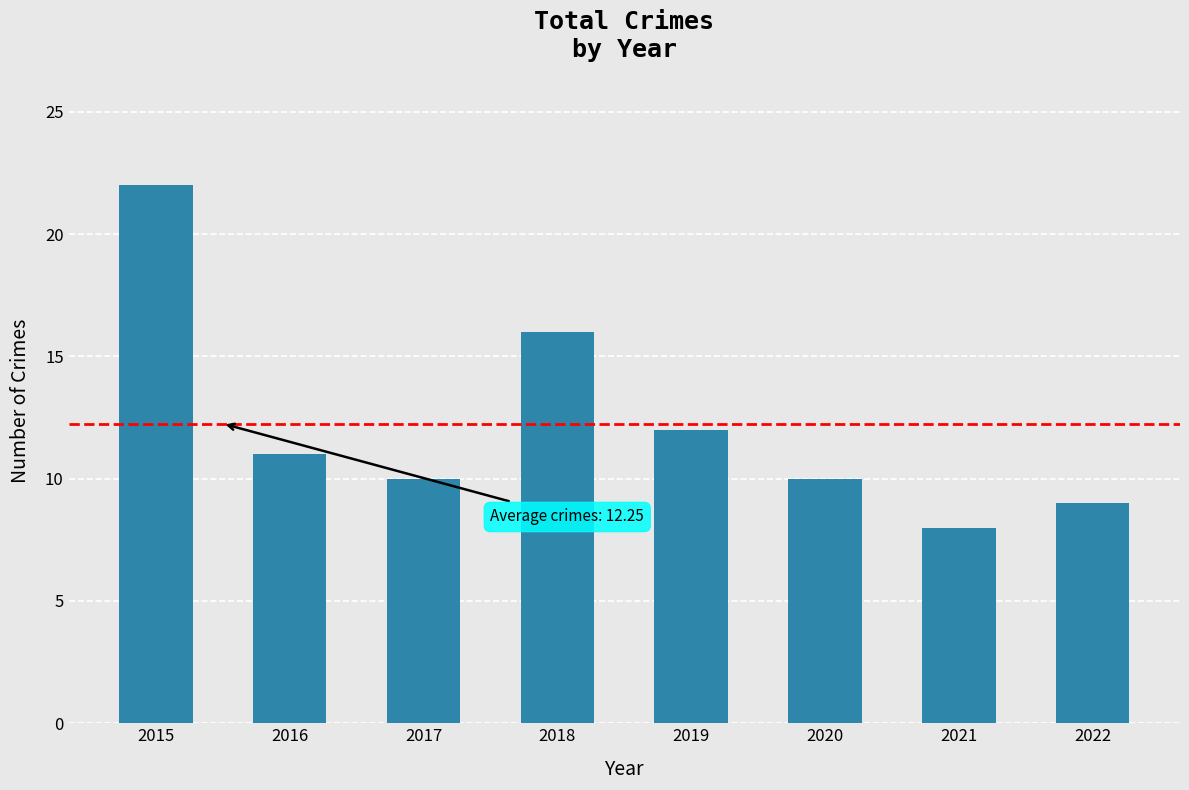

Is it true that the value at 2018 is 16?

True